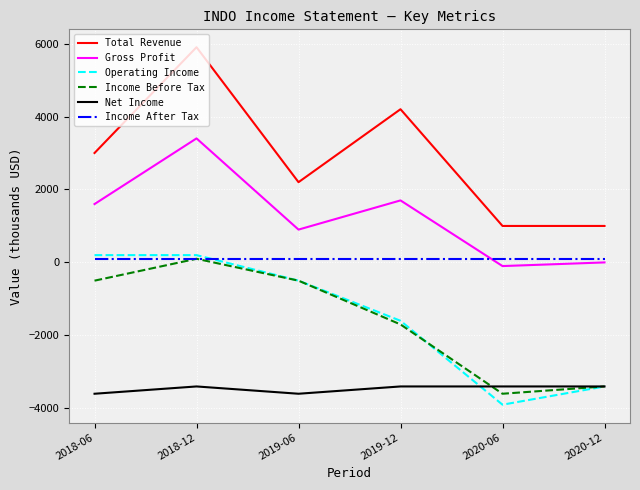

Which category has the highest value in the Total Revenue series?

2018-12